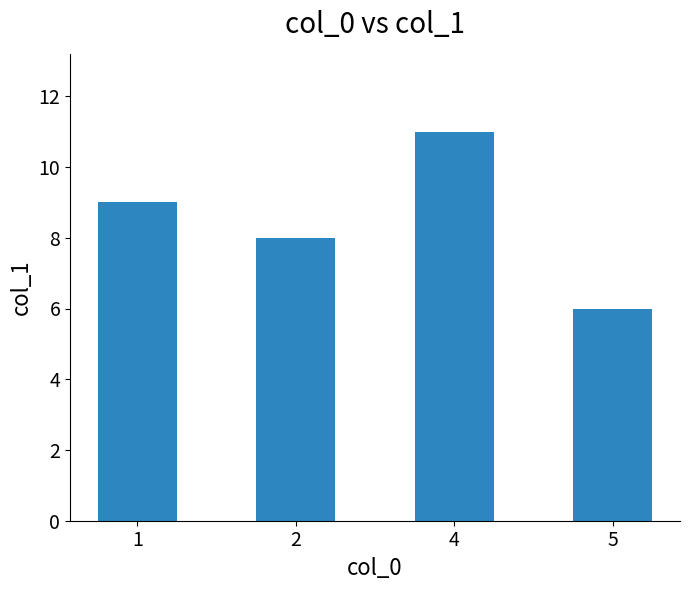

At which category does the chart reach its peak across all series?

4